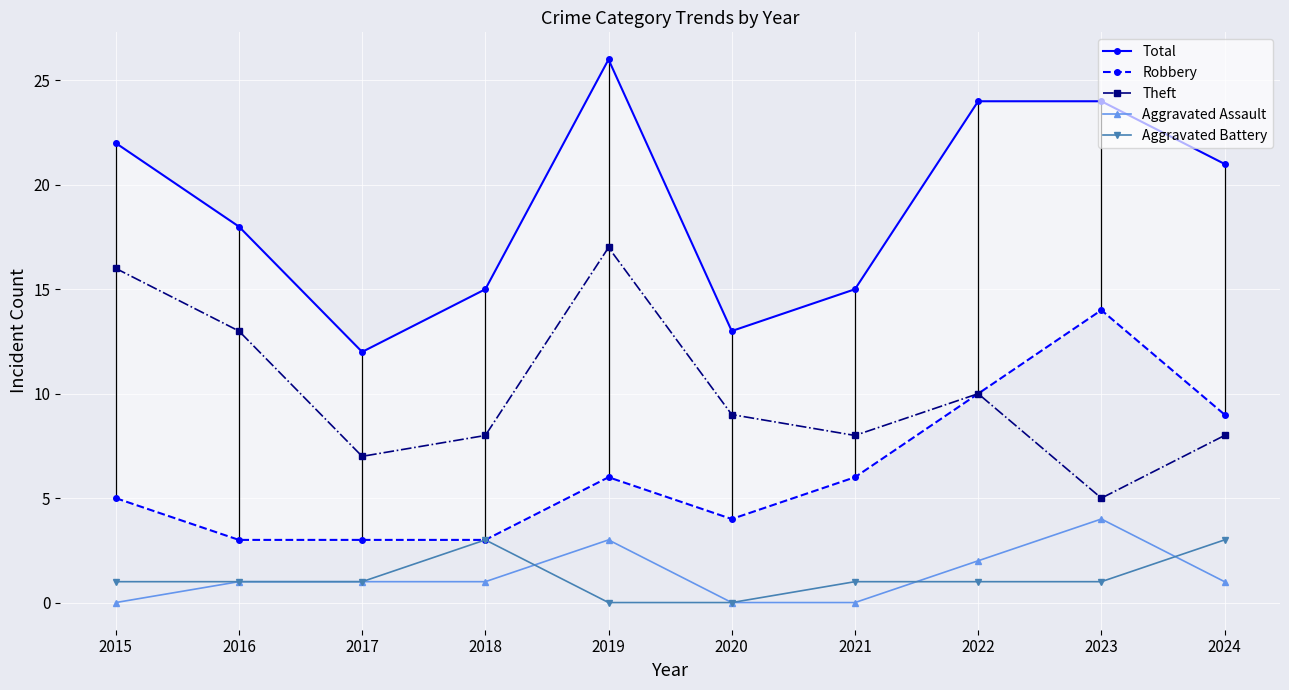

What are all the series names shown in the legend?

Total, Robbery, Theft, Aggravated Assault, Aggravated Battery